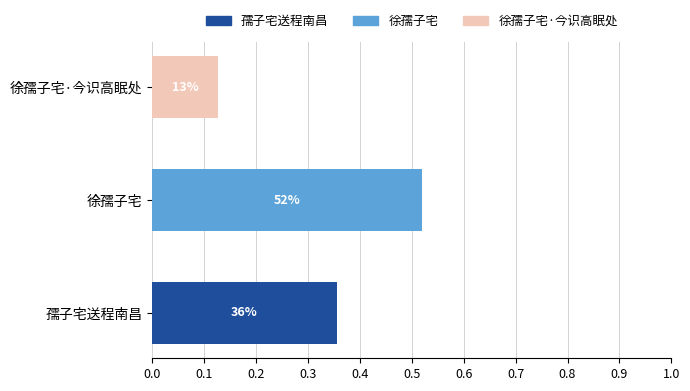

At which category is the sum across all series the highest?

徐孺子宅